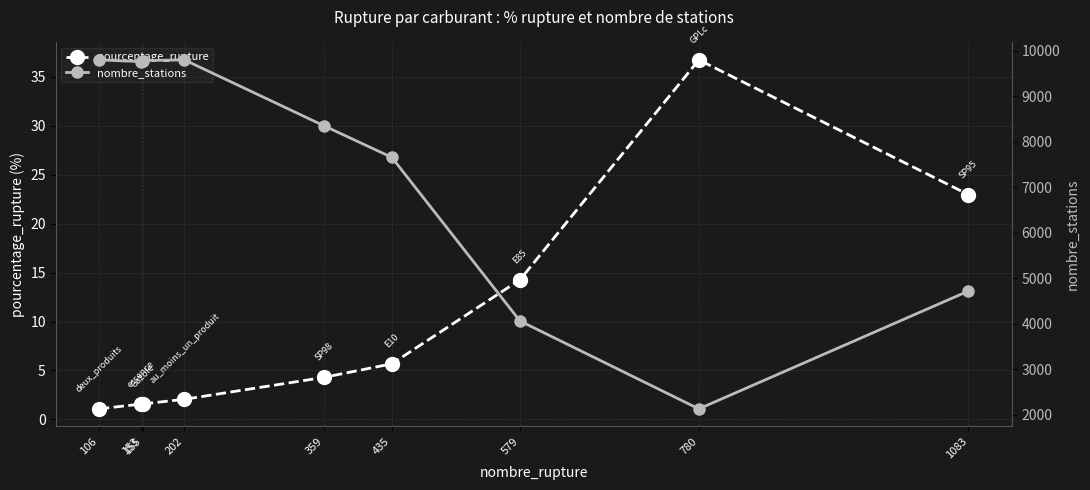

Is the value of nombre_stations at 359 greater than the value of pourcentage_rupture at 1083?

Yes